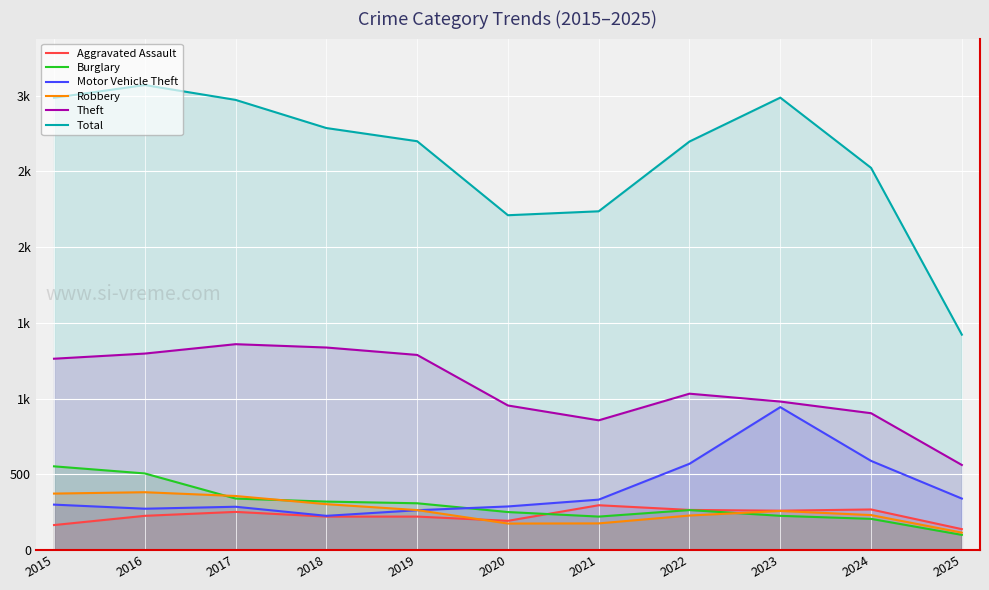

Rank the categories by Burglary value from highest to lowest.

2015, 2016, 2017, 2018, 2019, 2022, 2020, 2023, 2021, 2024, 2025